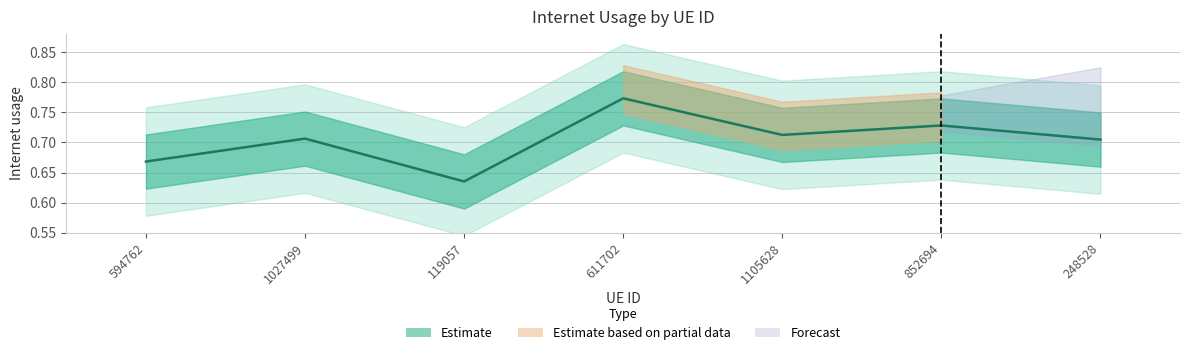

What is the average value?

0.7